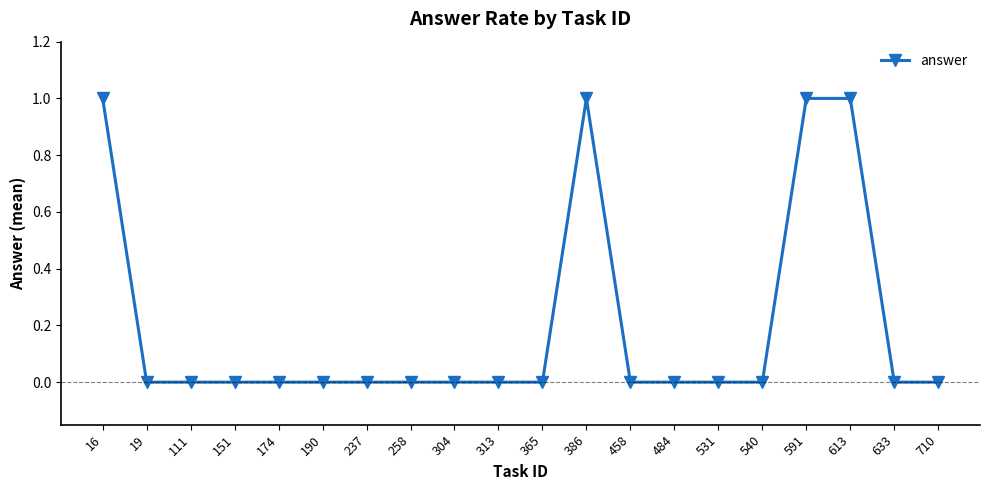

The chart shows a value of 1 at 16. True or false?

True